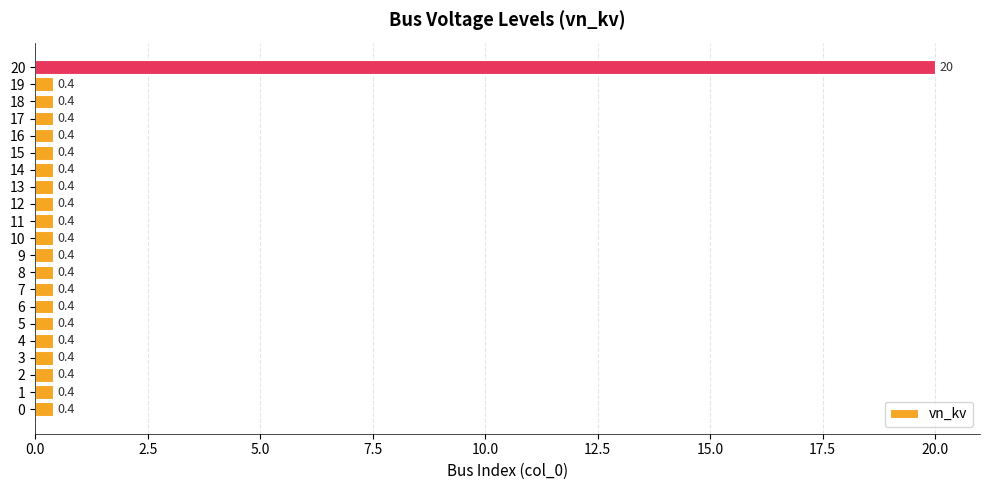

How many bars are there in total?

21